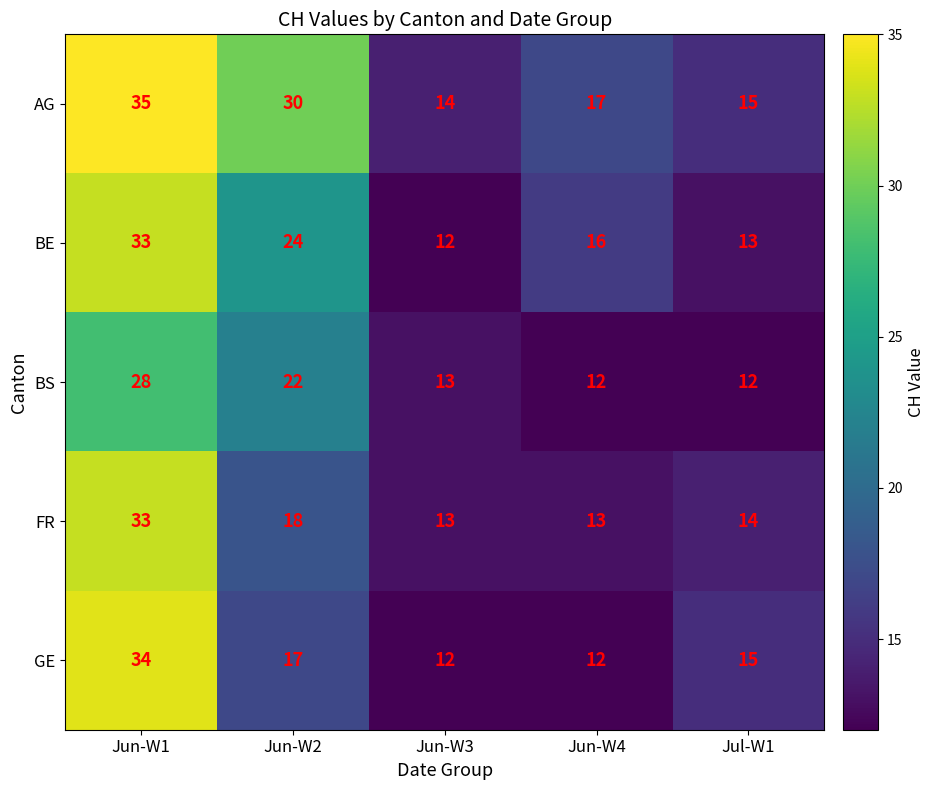

Is it true that GE equals 12 at Jun-W4?

True